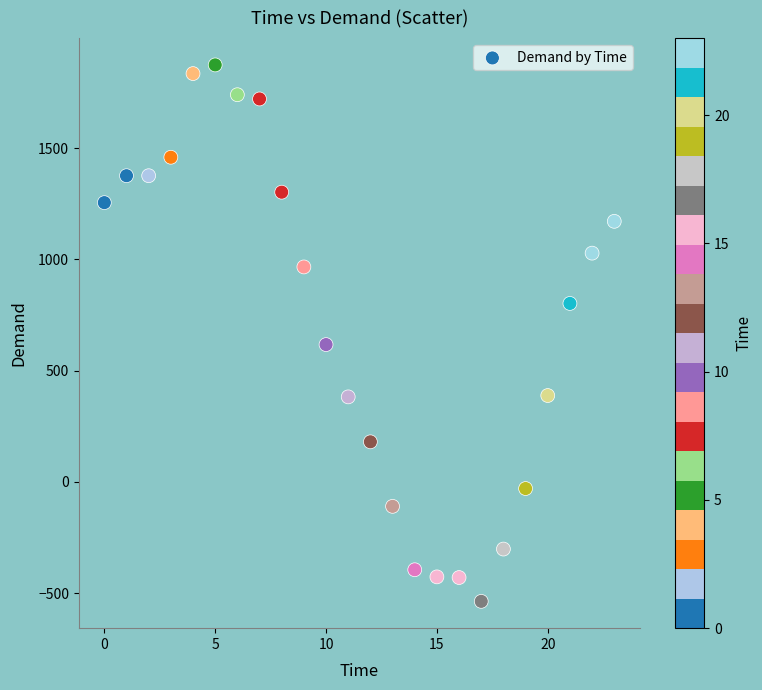

What Y value in the scatter plot is closest to 668?

617